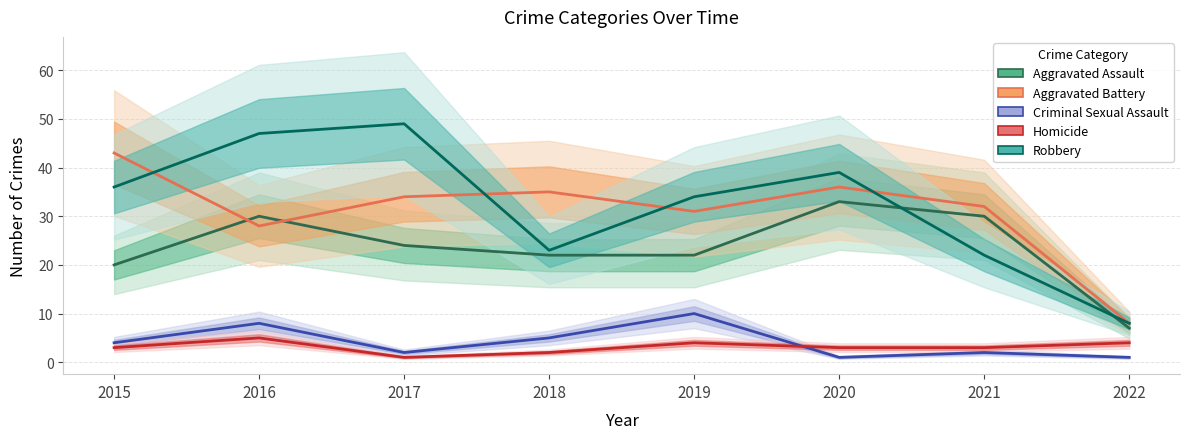

How many distinct data groups are displayed?

5